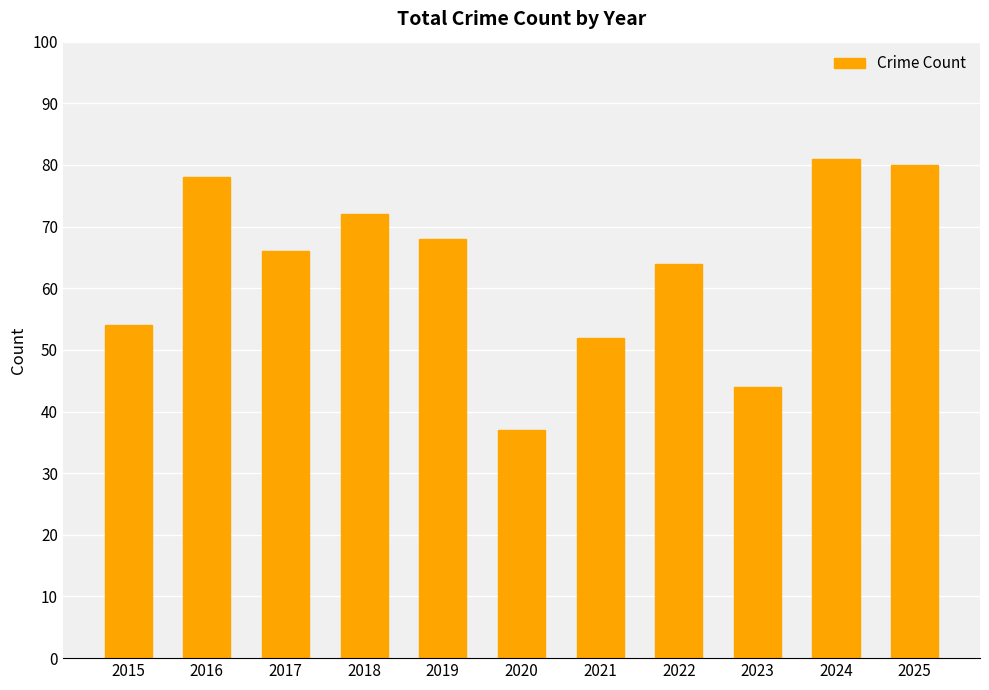

How many distinct data groups are displayed?

1